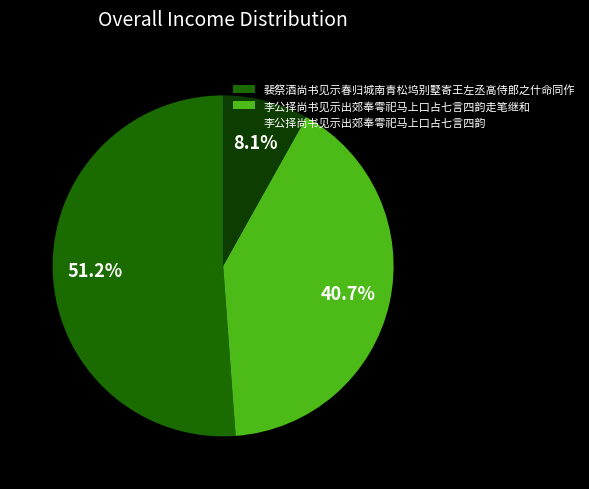

Rank the categories by value from lowest to highest.

李公择尚书见示出郊奉雩祀马上口占七言四韵, 李公择尚书见示出郊奉雩祀马上口占七言四韵走笔继和, 裴祭酒尚书见示春归城南青松坞别墅寄王左丞高侍郎之什命同作